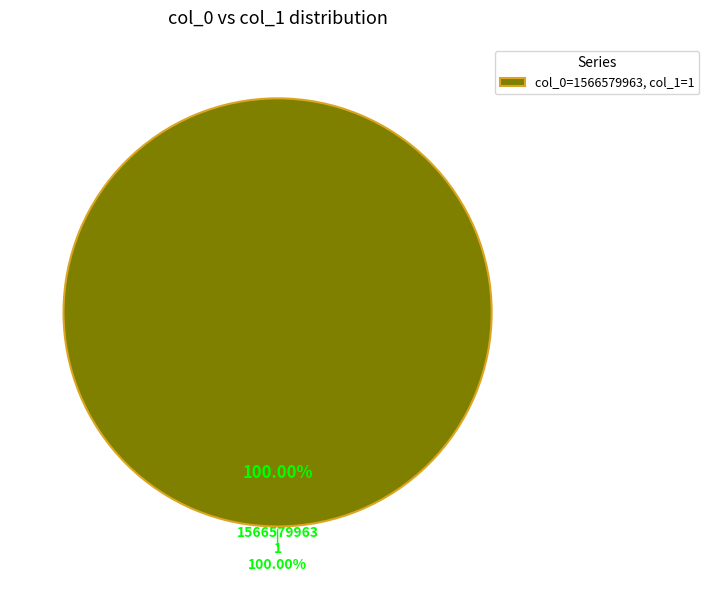

True or false: 1566338752 accounts for 1% of the total.

False